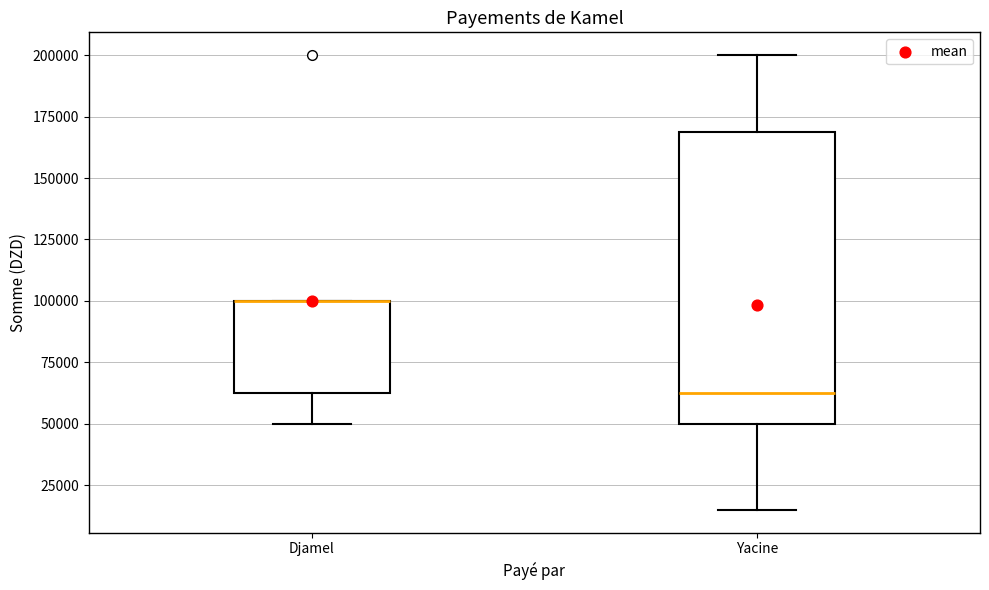

Where is the lower edge of the box for Djamel on the y-axis? The values are not printed on the chart, so give them approximately, as read against the axis.

65000